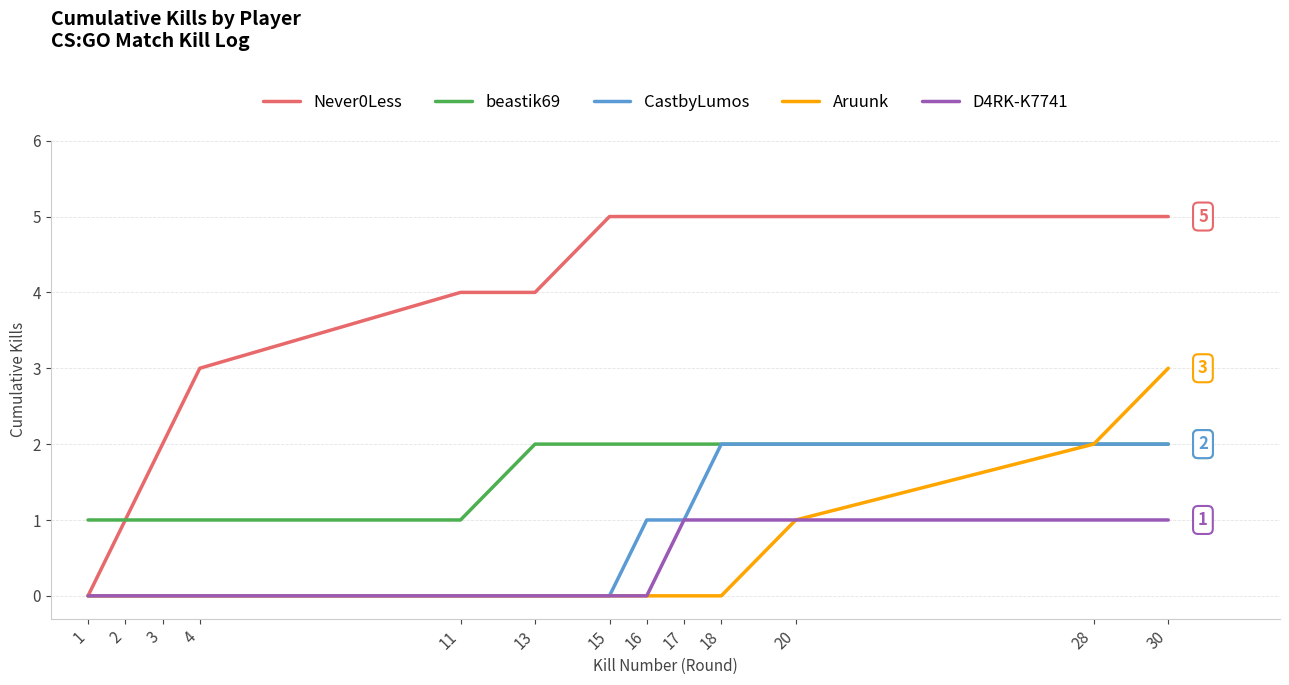

How many distinct data groups are displayed?

5